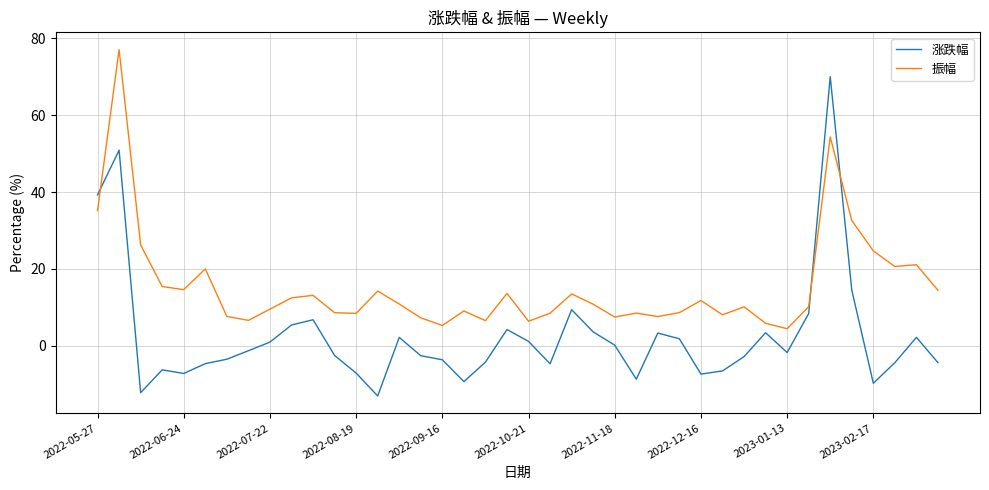

After their last crossing, which series has the higher values: 振幅 or 涨跌幅?

振幅